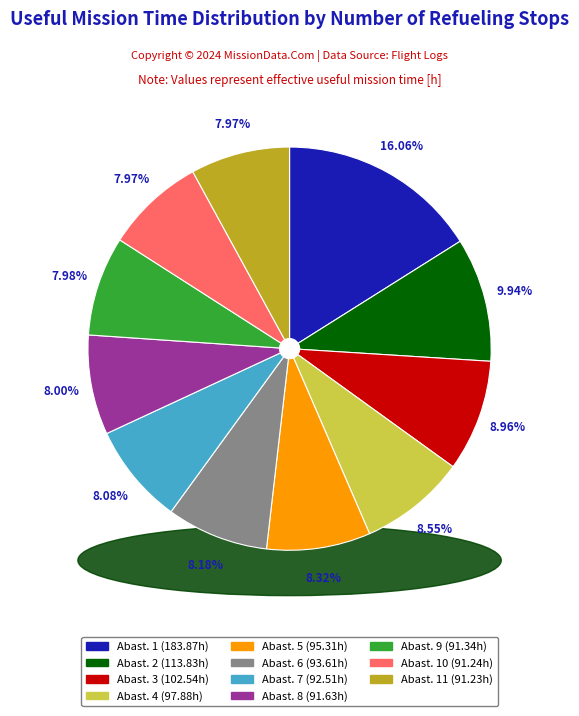

To the nearest percent, what is the average slice percentage?

9%